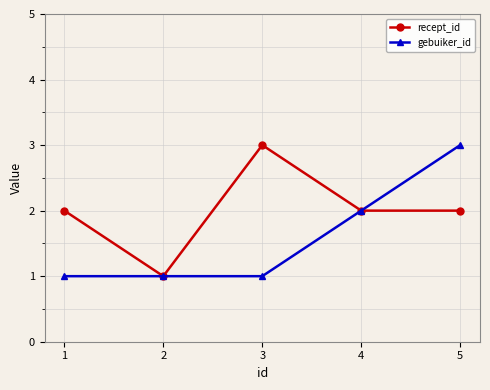

True or false: gebuiker_id has more than 1 points higher than both neighbors.

False